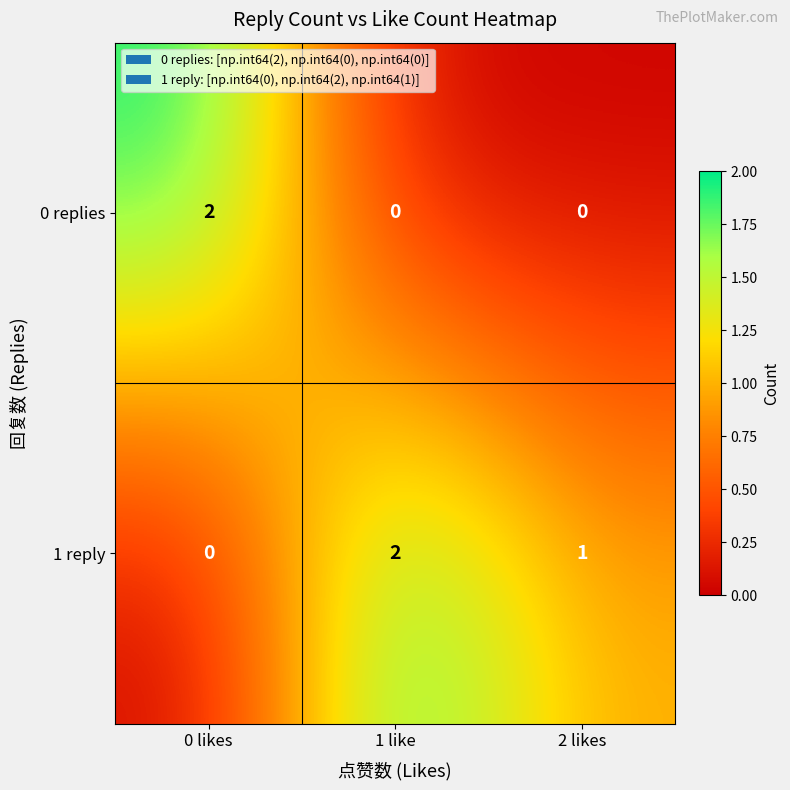

Reading left to right, extract all data points from this chart.

0 replies: 0 likes=2	1 like=0	2 likes=0
1 reply: 0 likes=0	1 like=2	2 likes=1